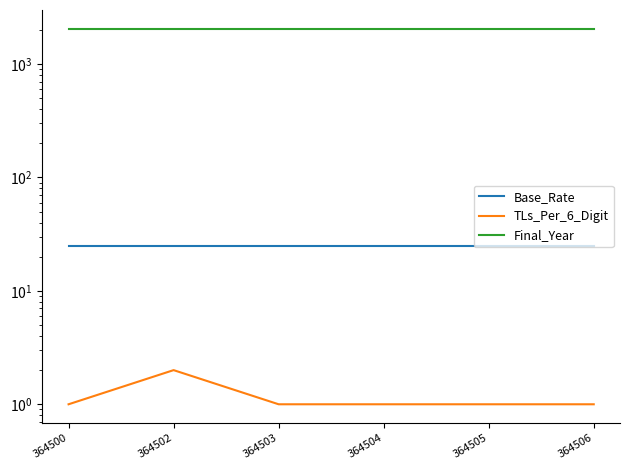

True or false: Final_Year and Base_Rate cross at least once.

False